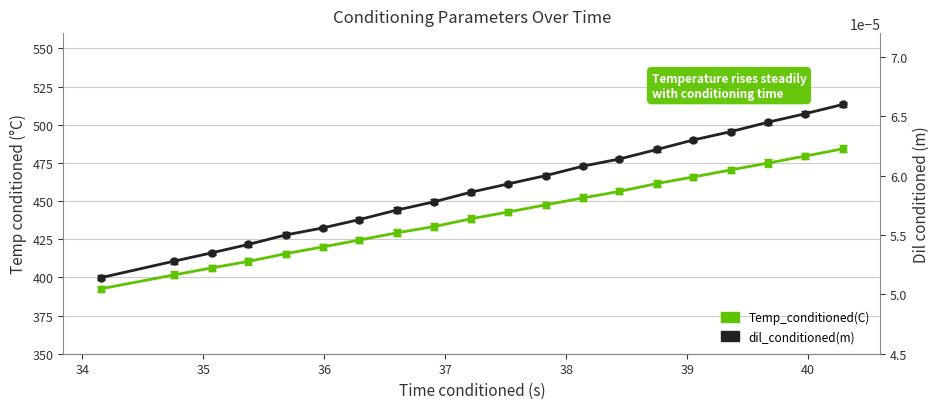

Which series has the largest range (max minus min)?

Temp_conditioned(C)